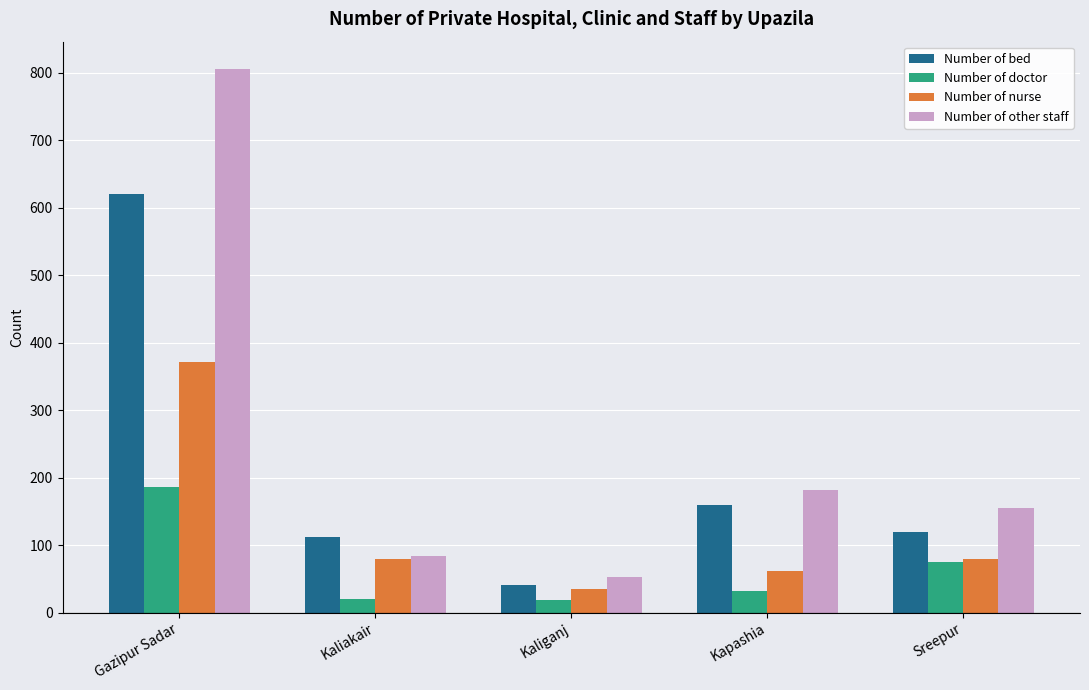

What is the value of the Number of bed bar at the 5th from the left?

120